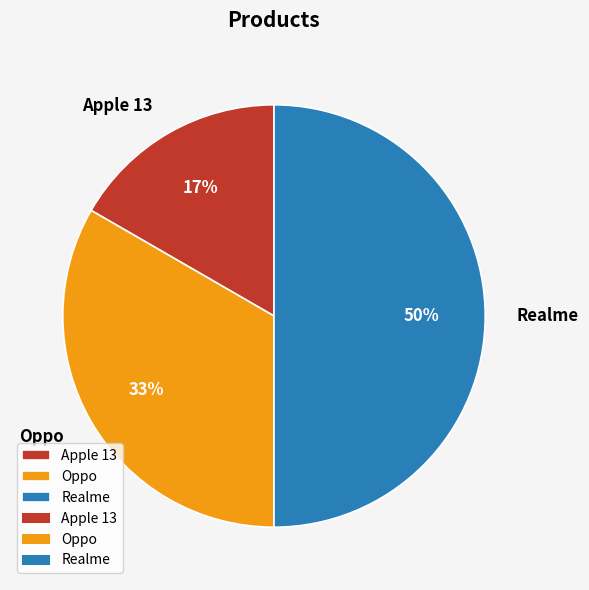

Which has a higher value, Realme or Apple 13?

Realme